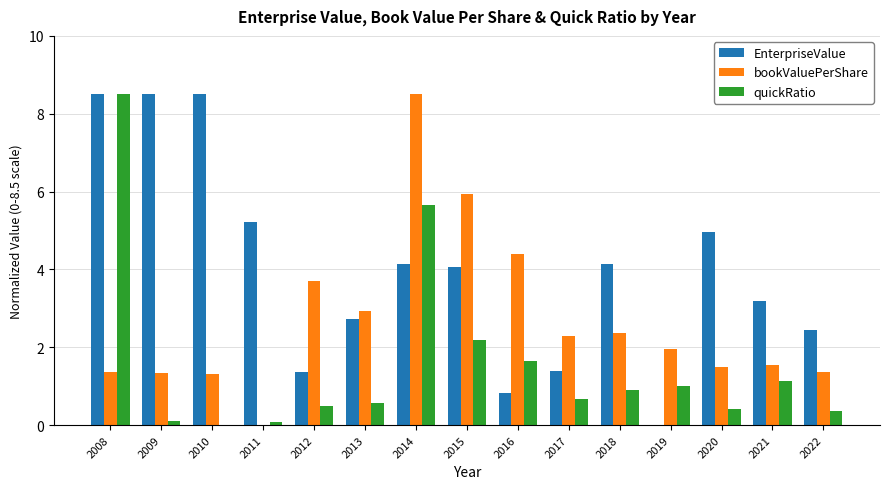

Which series changed the most between 2009 and 2018?

EnterpriseValue